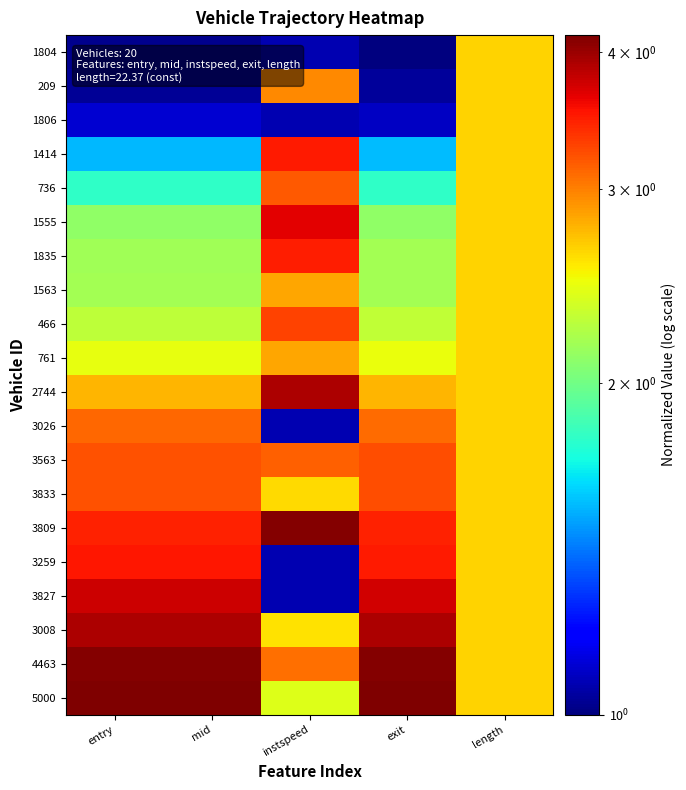

Reading right to left, transcribe all the data shown in this chart.

1804: length=2.6	exit=1.0	instspeed=1.1	mid=1.0	entry=1.0
209: length=2.6	exit=1.0	instspeed=3.0	mid=1.0	entry=1.0
1806: length=2.6	exit=1.1	instspeed=1.1	mid=1.1	entry=1.1
1414: length=2.6	exit=1.6	instspeed=3.5	mid=1.5	entry=1.5
736: length=2.6	exit=1.8	instspeed=3.2	mid=1.8	entry=1.8
1555: length=2.6	exit=2.1	instspeed=3.7	mid=2.1	entry=2.1
1835: length=2.6	exit=2.2	instspeed=3.5	mid=2.2	entry=2.2
1563: length=2.6	exit=2.2	instspeed=2.8	mid=2.2	entry=2.2
466: length=2.6	exit=2.3	instspeed=3.3	mid=2.3	entry=2.3
761: length=2.6	exit=2.5	instspeed=2.8	mid=2.5	entry=2.5
2744: length=2.6	exit=2.8	instspeed=3.9	mid=2.8	entry=2.8
3026: length=2.6	exit=3.1	instspeed=1.1	mid=3.1	entry=3.1
3563: length=2.6	exit=3.2	instspeed=3.1	mid=3.2	entry=3.2
3833: length=2.6	exit=3.2	instspeed=2.6	mid=3.2	entry=3.2
3809: length=2.6	exit=3.5	instspeed=4.1	mid=3.5	entry=3.5
3259: length=2.6	exit=3.5	instspeed=1.1	mid=3.5	entry=3.5
3827: length=2.6	exit=3.7	instspeed=1.1	mid=3.8	entry=3.8
3008: length=2.6	exit=3.9	instspeed=2.6	mid=3.9	entry=3.9
4463: length=2.6	exit=4.1	instspeed=3.1	mid=4.1	entry=4.1
5000: length=2.6	exit=4.1	instspeed=2.4	mid=4.1	entry=4.1